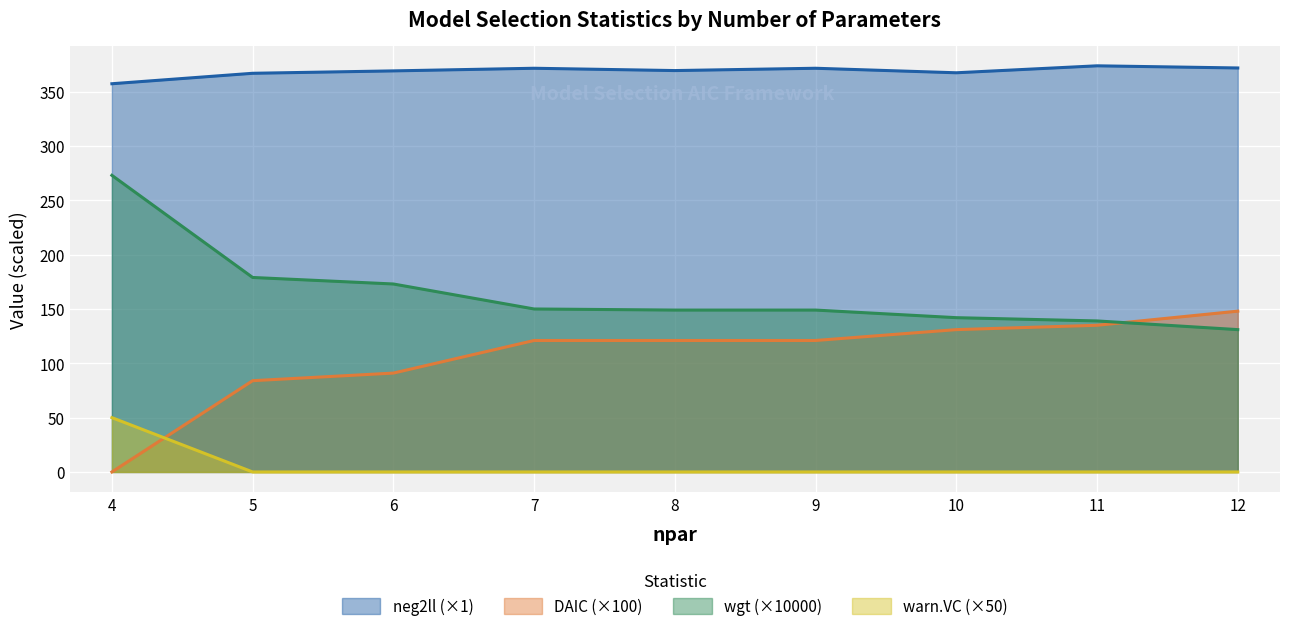

What is the spread (max minus min) of values at 10?

367.4